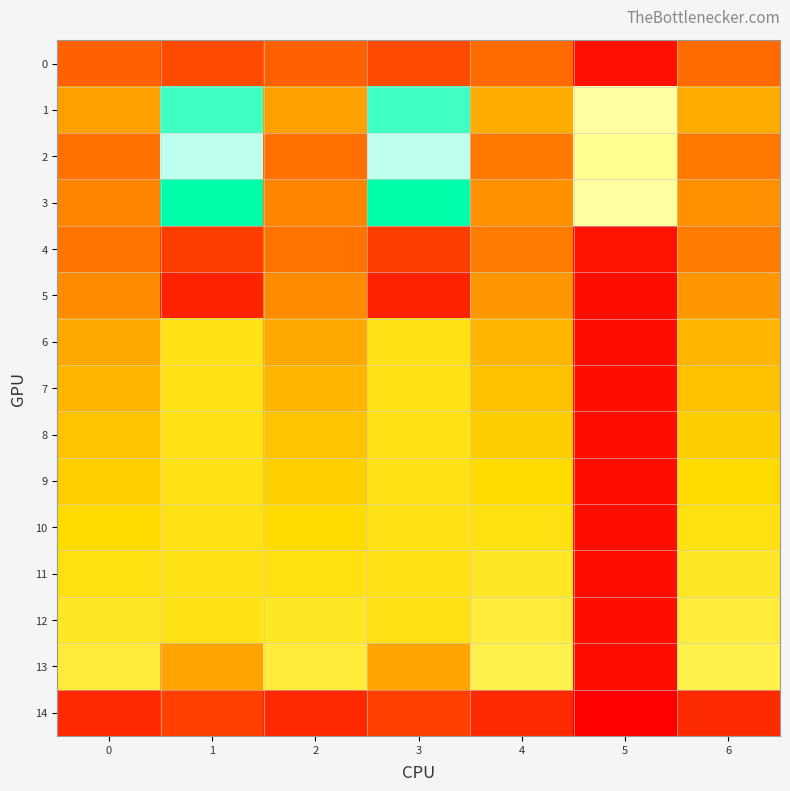

Rank the series by their maximum value, from lowest to highest.

14, 0, 4, 5, 6, 7, 8, 9, 10, 11, 12, 13, 2, 1, 3